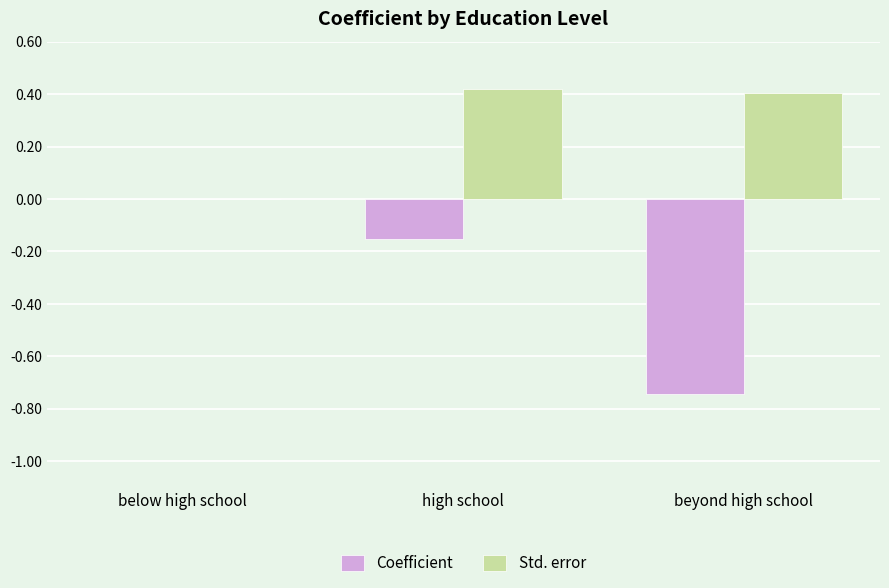

Is it true that Std. error equals 0.4 at high school?

True